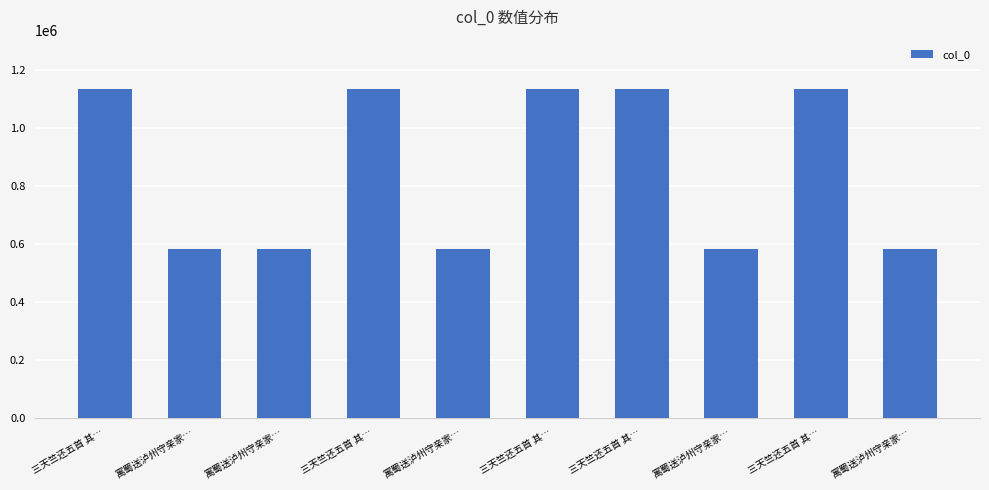

The chart shows a value of 1133713 at 三天竺还五首 其…. True or false?

True